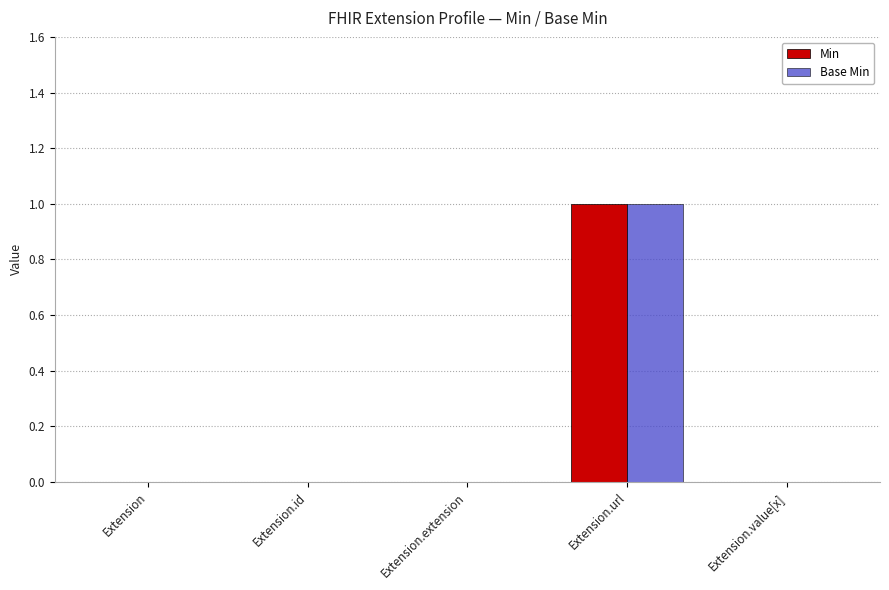

At which category does the chart reach its peak across all series?

Extension.url